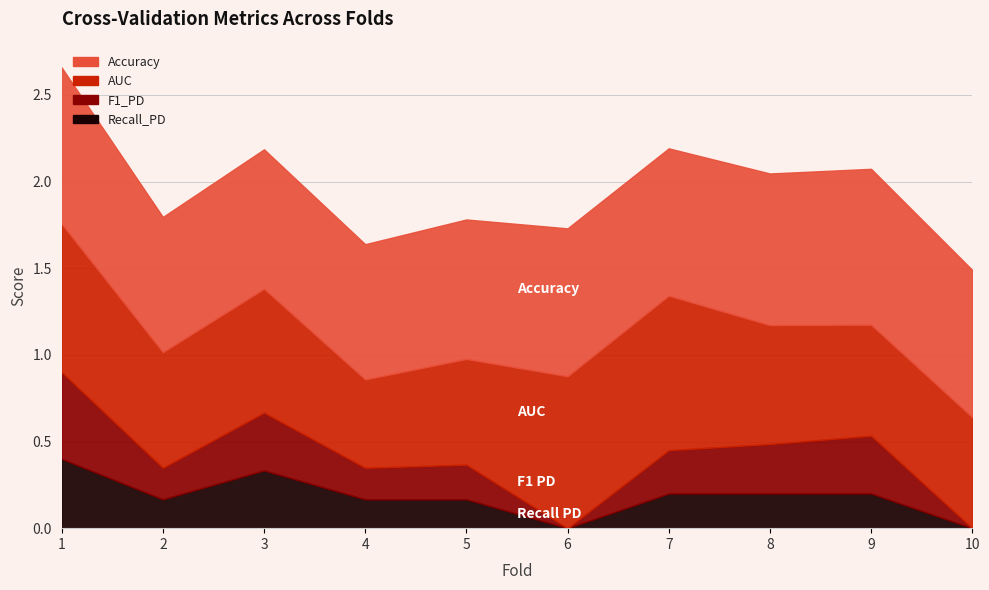

In Recall_PD, how many points are higher than both neighbors (excluding endpoints)?

1